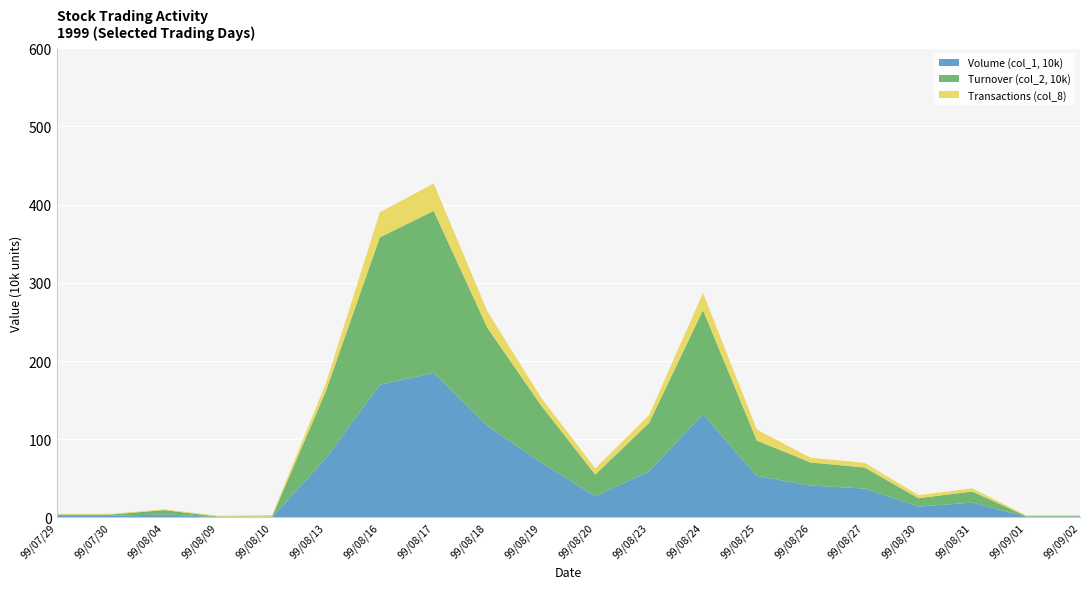

Reading left to right, list all the values displayed in this chart.

Volume (col_1, 10k): 2.0	2.0	4.0	0.5	0.5	75.8	169.7	184.8	117.0	70.0	27.1	59.0	132.0	53.0	40.8	37.0	14.0	19.0	1.0	1.0
Turnover (col_2, 10k): 1.7	1.7	5.5	0.7	0.6	86.0	188.3	207.0	125.1	72.7	27.7	61.9	133.1	45.3	29.5	26.9	10.6	14.3	0.8	0.8
Transactions (col_8): 1.0	1.0	1.0	1.0	2.0	10.0	32.0	35.0	21.0	10.0	8.0	10.0	22.0	14.0	6.0	6.0	4.0	4.0	1.0	1.0